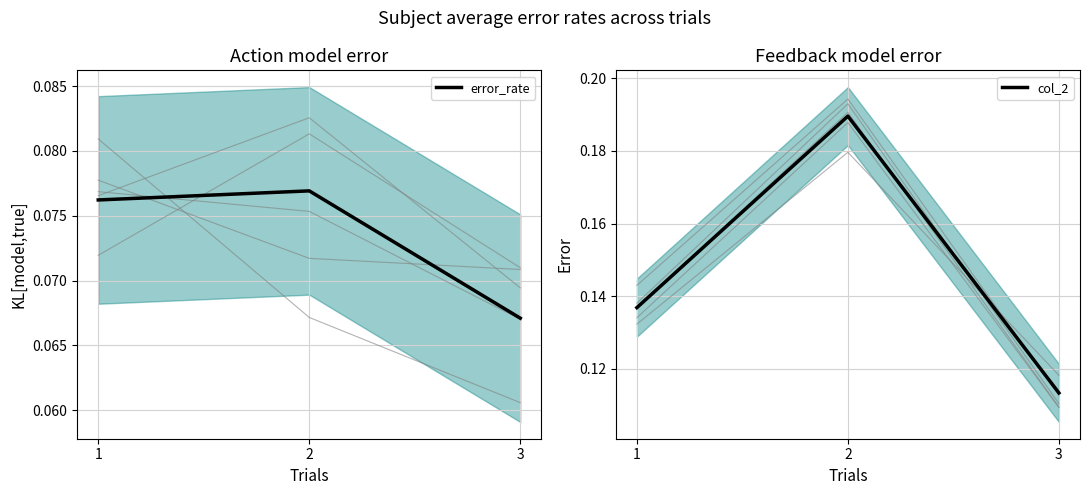

The col_2 series shows 0.1 at 3. True or false?

False